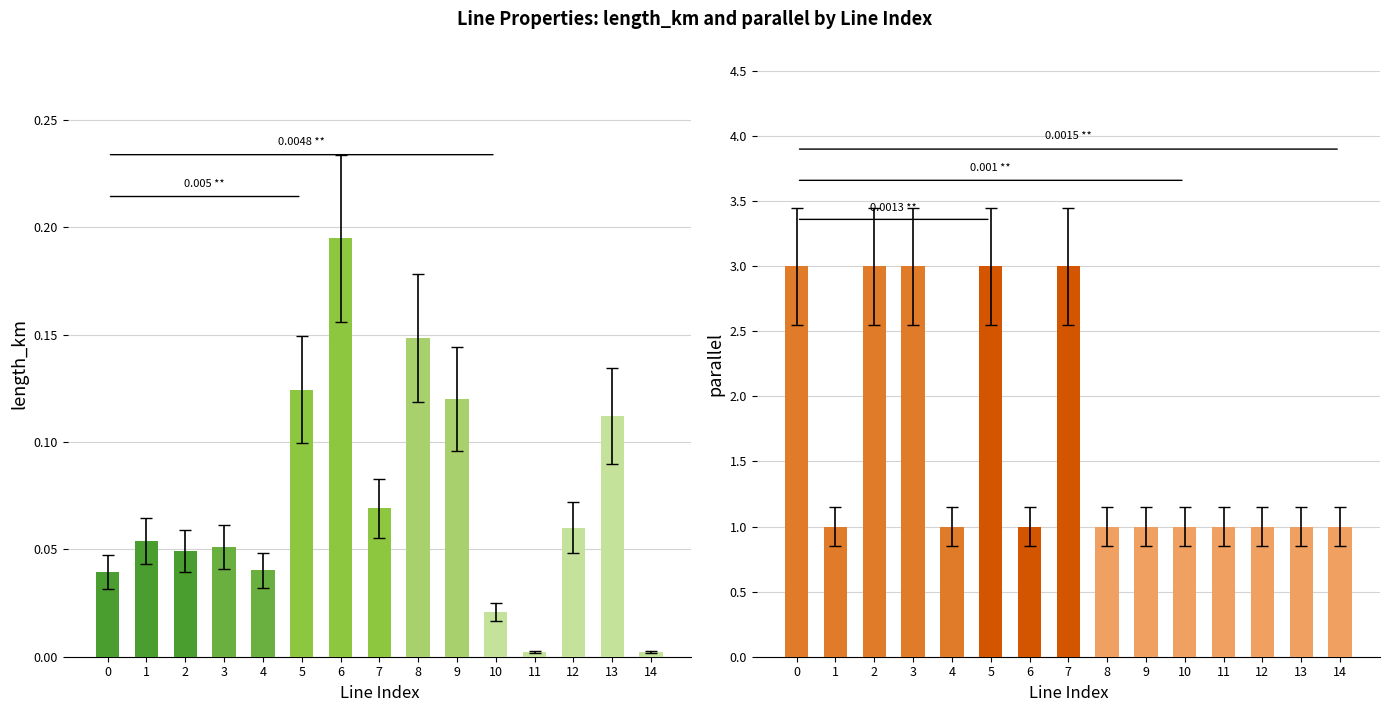

The parallel series shows 3.0 at 0. True or false?

True